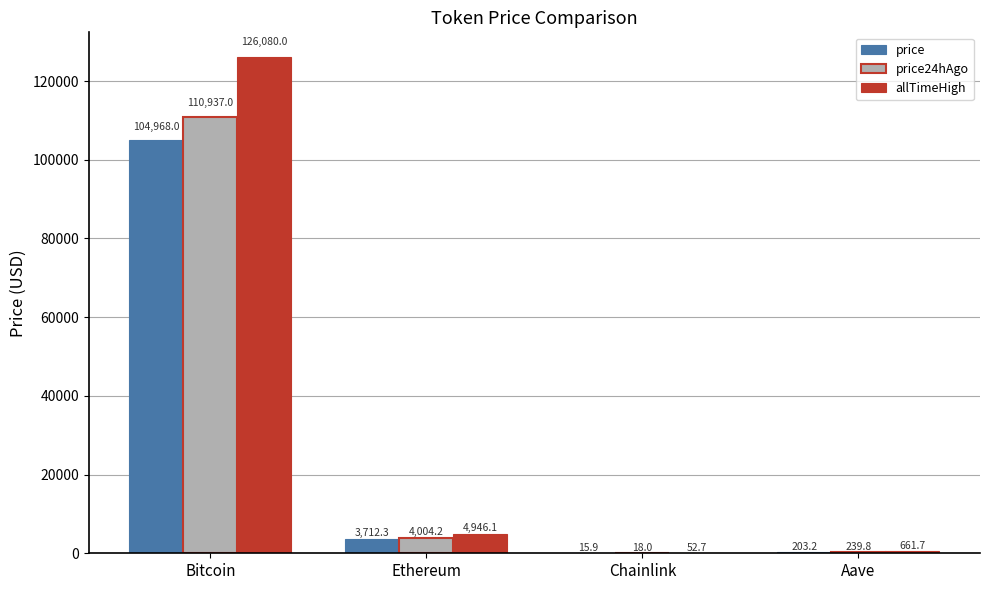

What is the maximum value for allTimeHigh?

126080.0